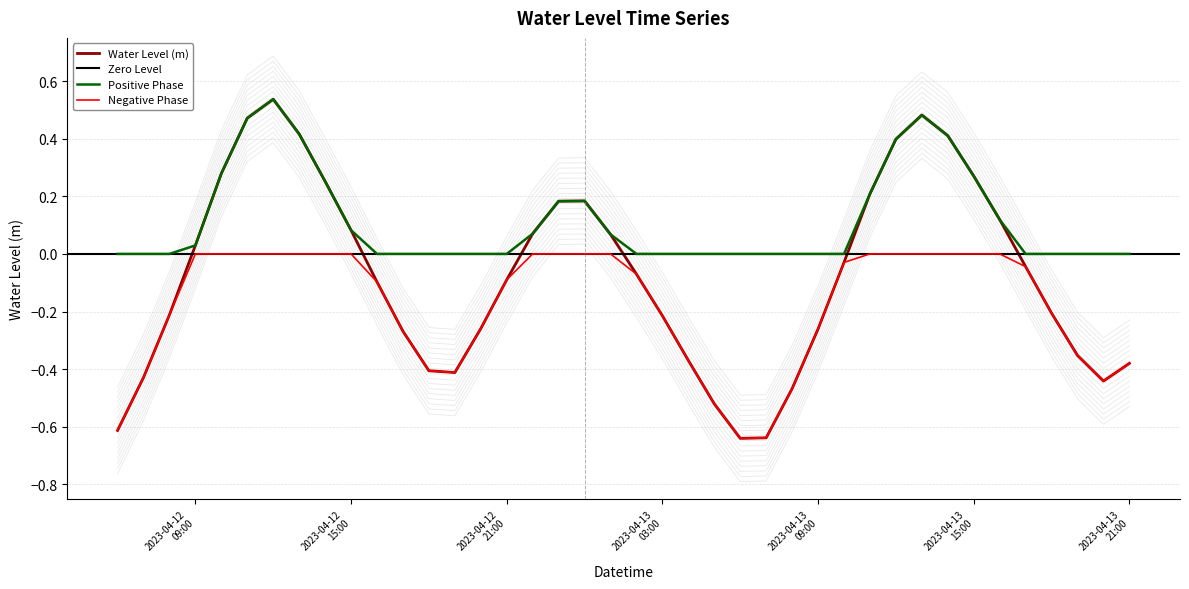

Which category has the highest value across all series?

2023-04-12 12:00:00